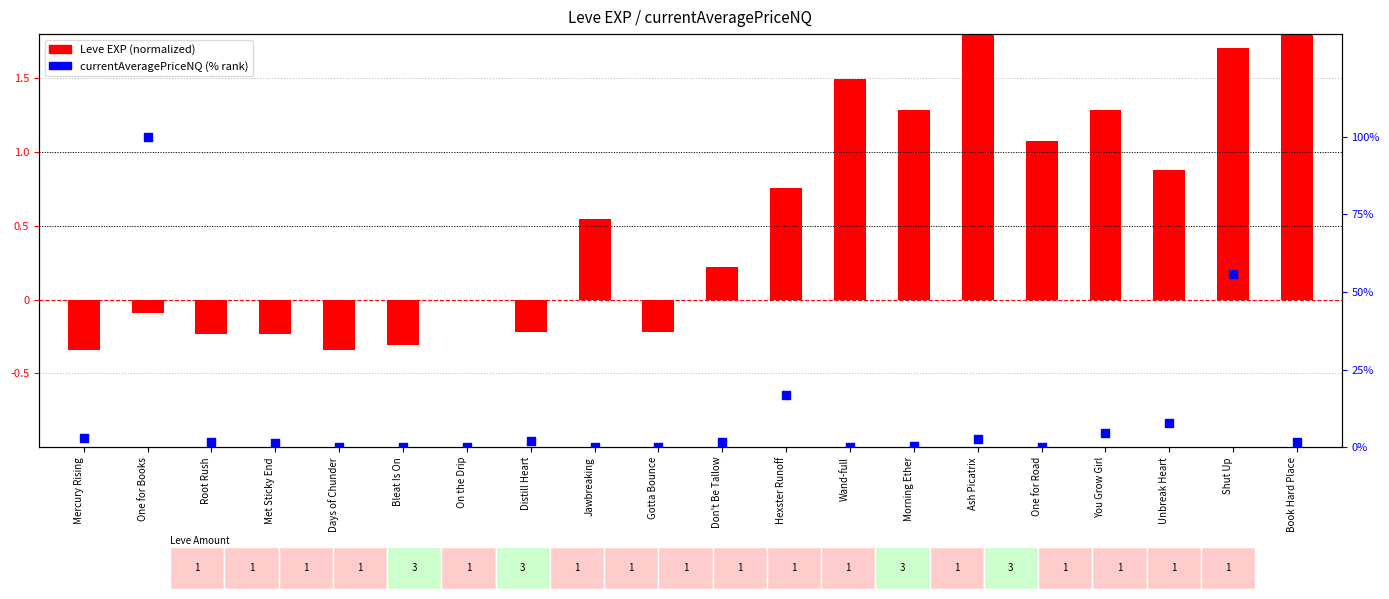

At which category is the sum across all series the highest?

One for Books